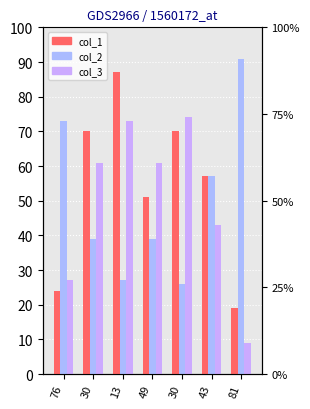

What are all the series names shown in the legend?

col_1, col_2, col_3